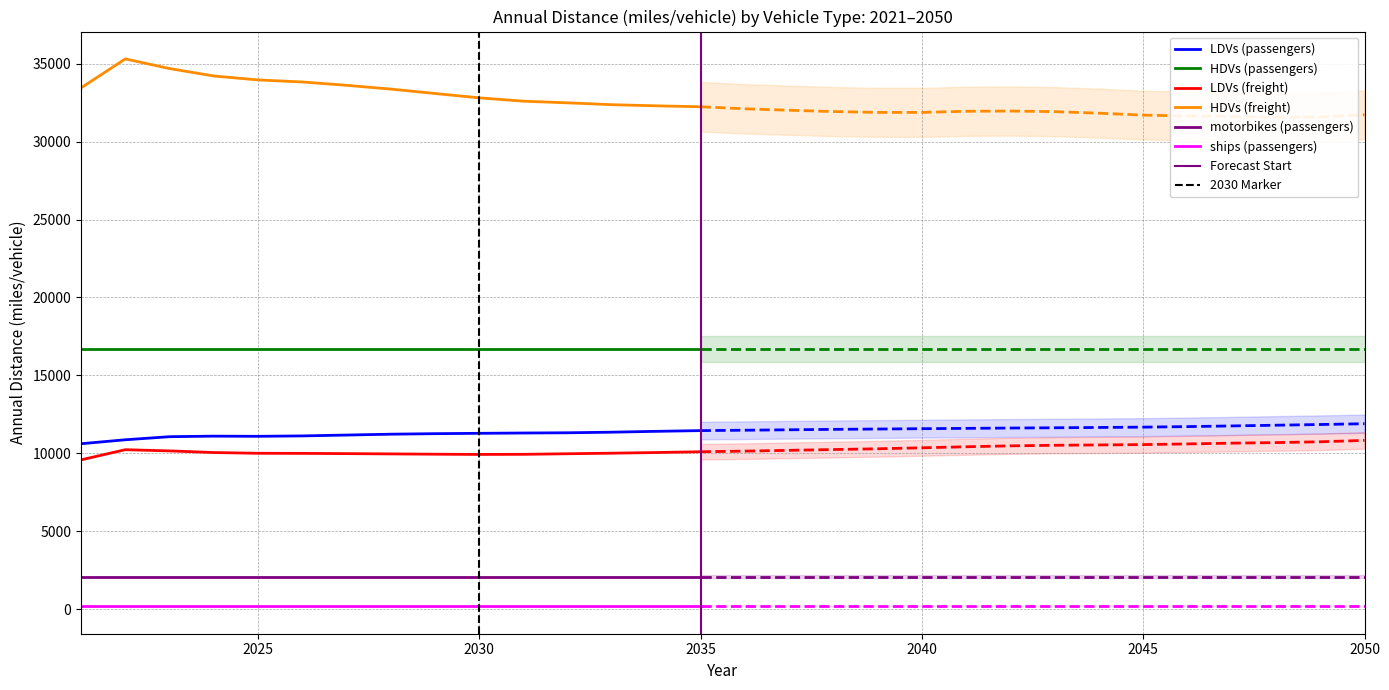

Reading left to right, extract all data points from this chart.

LDVs (passengers): 0=10616	1=10870	2=11068	3=11103	4=11092	5=11118	6=11173	7=11228	8=11262	9=11284	10=11304	11=11319	12=11357	13=11412	14=11458	15=11483	16=11511	17=11538	18=11559	19=11581	20=11602	21=11623	22=11640	23=11659	24=11681	25=11715	26=11758	27=11804	28=11849	29=11900
HDVs (passengers): 0=16680	1=16680	2=16680	3=16680	4=16680	5=16680	6=16680	7=16680	8=16680	9=16680	10=16680	11=16680	12=16680	13=16680	14=16680	15=16680	16=16680	17=16680	18=16680	19=16680	20=16680	21=16680	22=16680	23=16680	24=16680	25=16680	26=16680	27=16680	28=16680	29=16680
LDVs (freight): 0=9581	1=10233	2=10156	3=10051	4=10004	5=9997	6=9982	7=9964	8=9944	9=9929	10=9937	11=9974	12=10010	13=10052	14=10102	15=10142	16=10192	17=10243	18=10292	19=10356	20=10422	21=10480	22=10517	23=10539	24=10561	25=10604	26=10653	27=10690	28=10741	29=10830
HDVs (freight): 0=33444	1=35301	2=34683	3=34205	4=33953	5=33823	6=33608	7=33365	8=33083	9=32803	10=32589	11=32484	12=32364	13=32292	14=32232	15=32101	16=32009	17=31925	18=31871	19=31871	20=31942	21=31958	22=31919	23=31821	24=31696	25=31638	26=31611	27=31564	28=31573	29=31720
motorbikes (passengers): 0=2093	1=2093	2=2093	3=2093	4=2093	5=2093	6=2093	7=2093	8=2093	9=2093	10=2093	11=2093	12=2093	13=2093	14=2093	15=2093	16=2093	17=2093	18=2093	19=2093	20=2093	21=2093	22=2093	23=2093	24=2093	25=2093	26=2093	27=2093	28=2093	29=2093
ships (passengers): 0=194	1=194	2=194	3=194	4=194	5=194	6=194	7=194	8=194	9=194	10=194	11=194	12=194	13=194	14=194	15=194	16=194	17=194	18=194	19=194	20=194	21=194	22=194	23=194	24=194	25=194	26=194	27=194	28=194	29=194